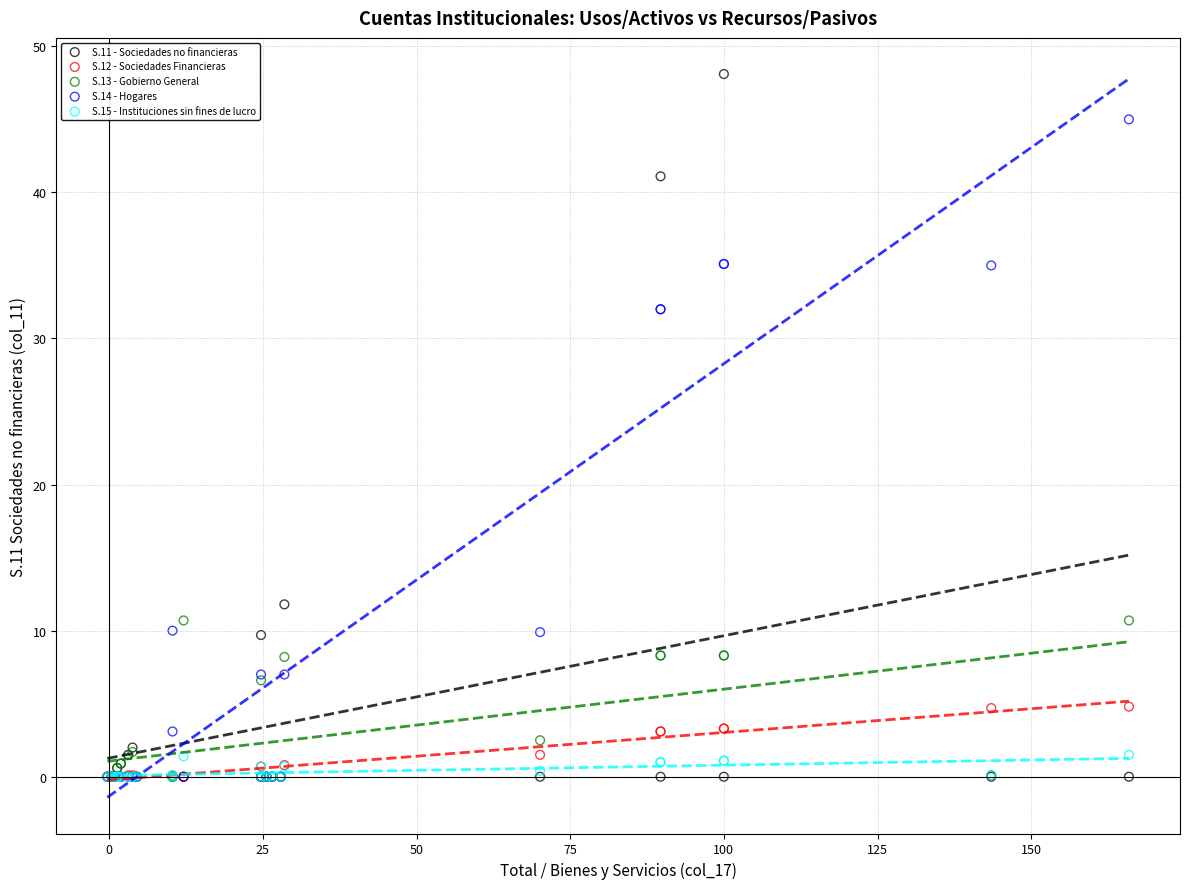

Which series has the widest spread of Y values?

S.11 - Sociedades no financieras